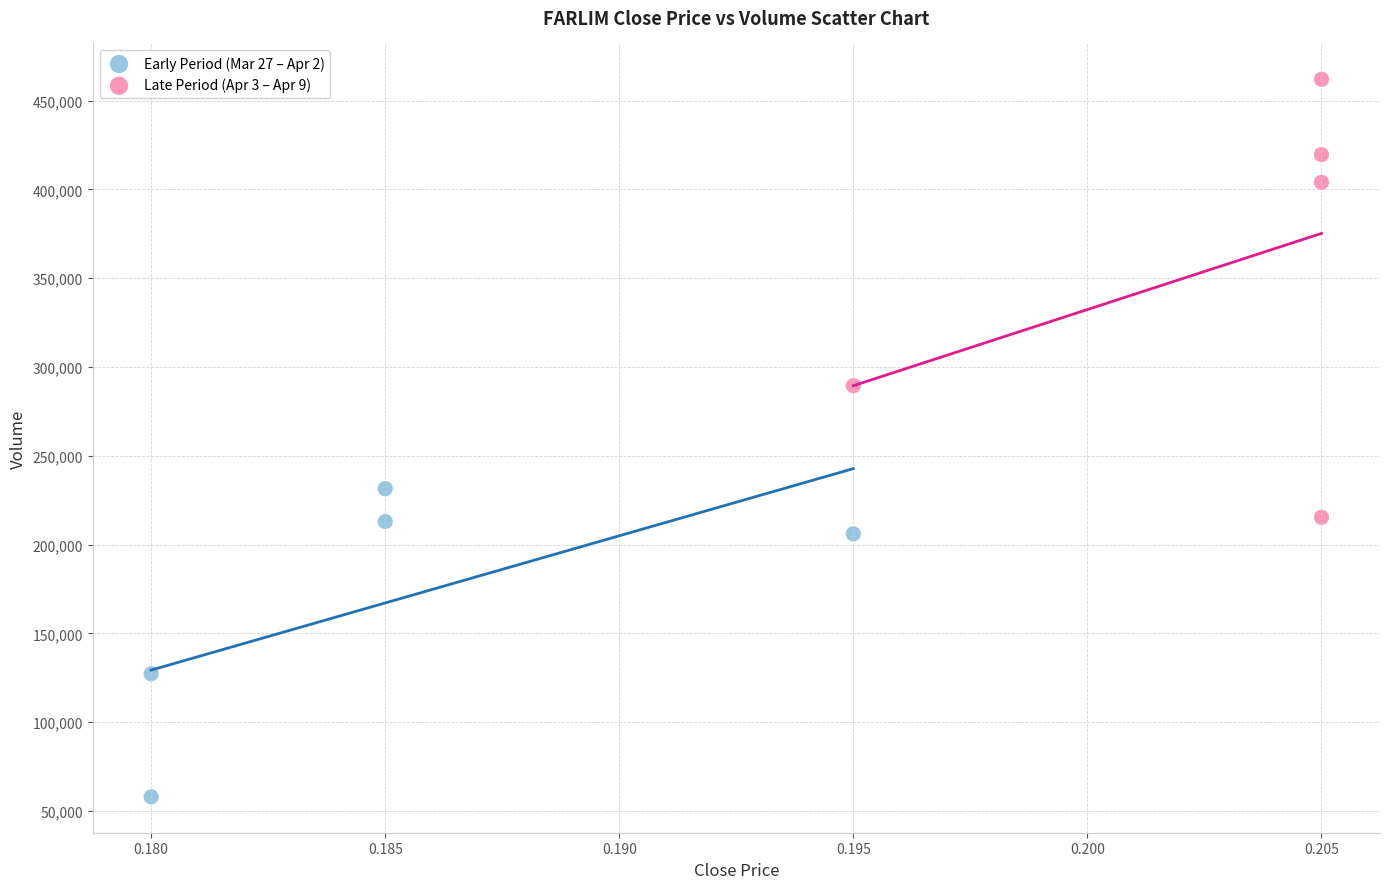

Which series reaches the maximum Y coordinate?

Late Period (Apr 3 – Apr 9)